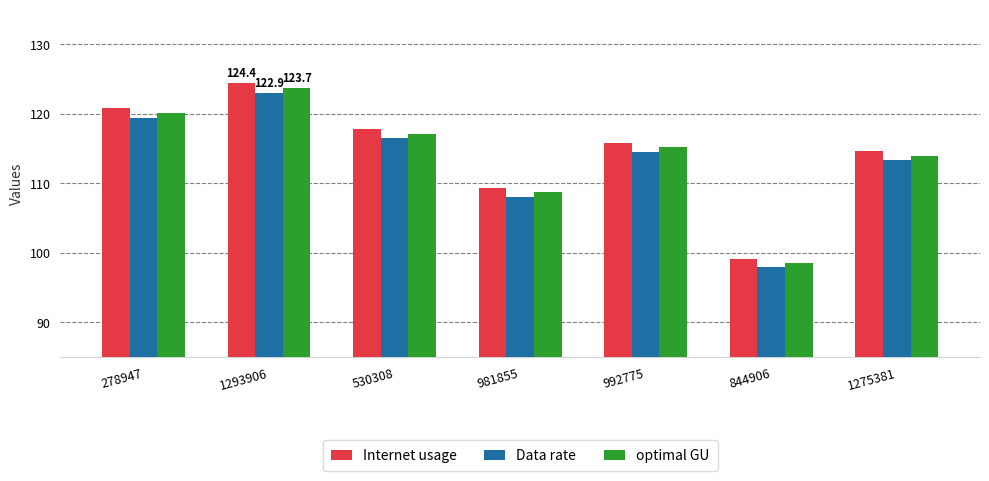

What are all the series names shown in the legend?

Internet usage, Data rate, optimal GU